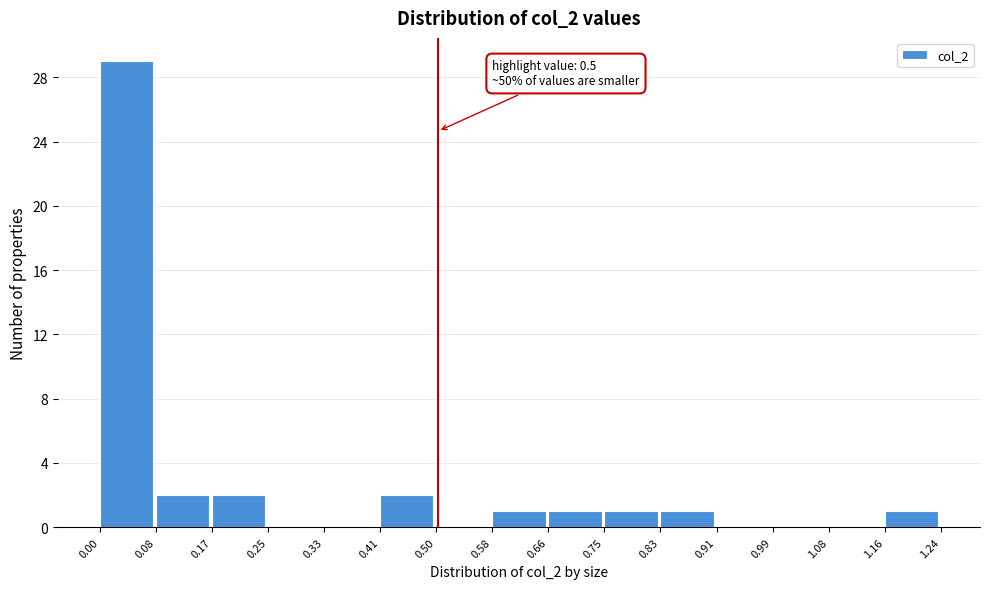

Which range on the x-axis has the tallest bar?

0.00 to 0.08